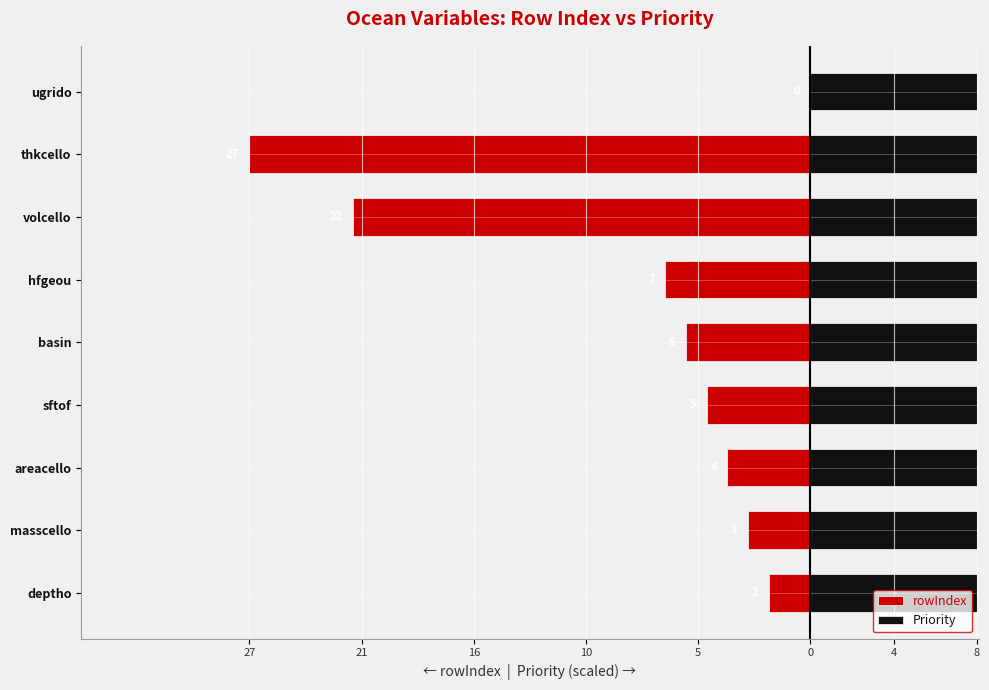

Which has a higher value, deptho or sftof?

deptho